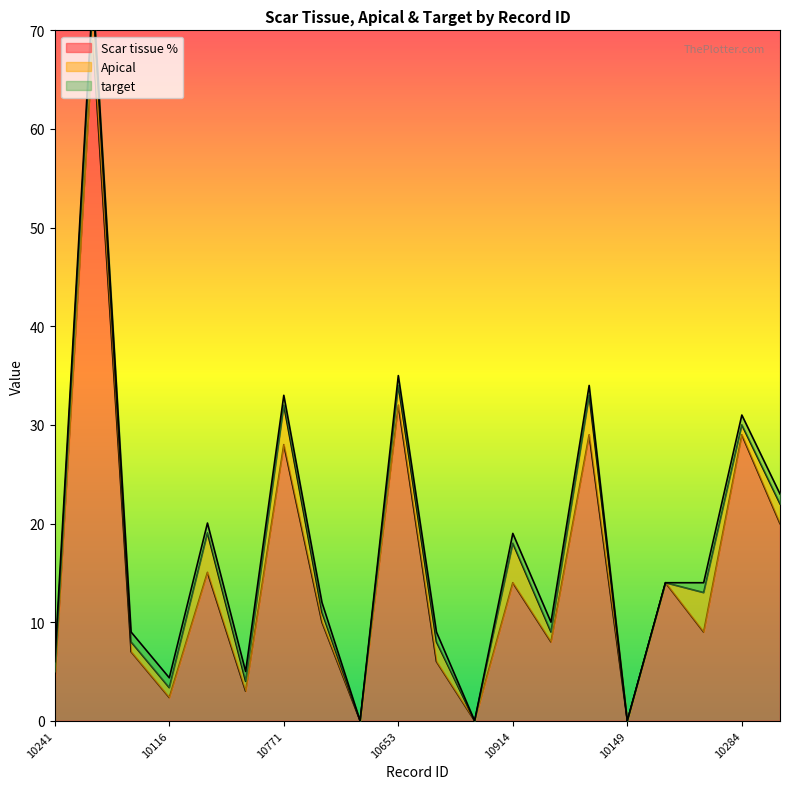

Reading left to right, extract all data points from this chart.

Scar tissue %: 10241=4.0	10498=69.0	10627=7.0	10116=2.4	10500=15.1	10387=3.0	10771=28.0	10389=10.0	10780=0.0	10653=32.0	10399=6.0	10271=0.0	10914=14.0	10147=8.0	10916=29.0	10149=0.0	10921=14.0	10028=9.0	10284=29.0	10671=20.0
Apical: 10241=1.0	10498=4.0	10627=1.0	10116=1.0	10500=4.0	10387=1.0	10771=4.0	10389=1.0	10780=0.0	10653=2.0	10399=2.0	10271=0.0	10914=4.0	10147=1.0	10916=4.0	10149=0.0	10921=0.0	10028=4.0	10284=1.0	10671=2.0
target: 10241=1.0	10498=1.0	10627=1.0	10116=1.0	10500=1.0	10387=1.0	10771=1.0	10389=1.0	10780=0.0	10653=1.0	10399=1.0	10271=0.0	10914=1.0	10147=1.0	10916=1.0	10149=0.0	10921=0.0	10028=1.0	10284=1.0	10671=1.0